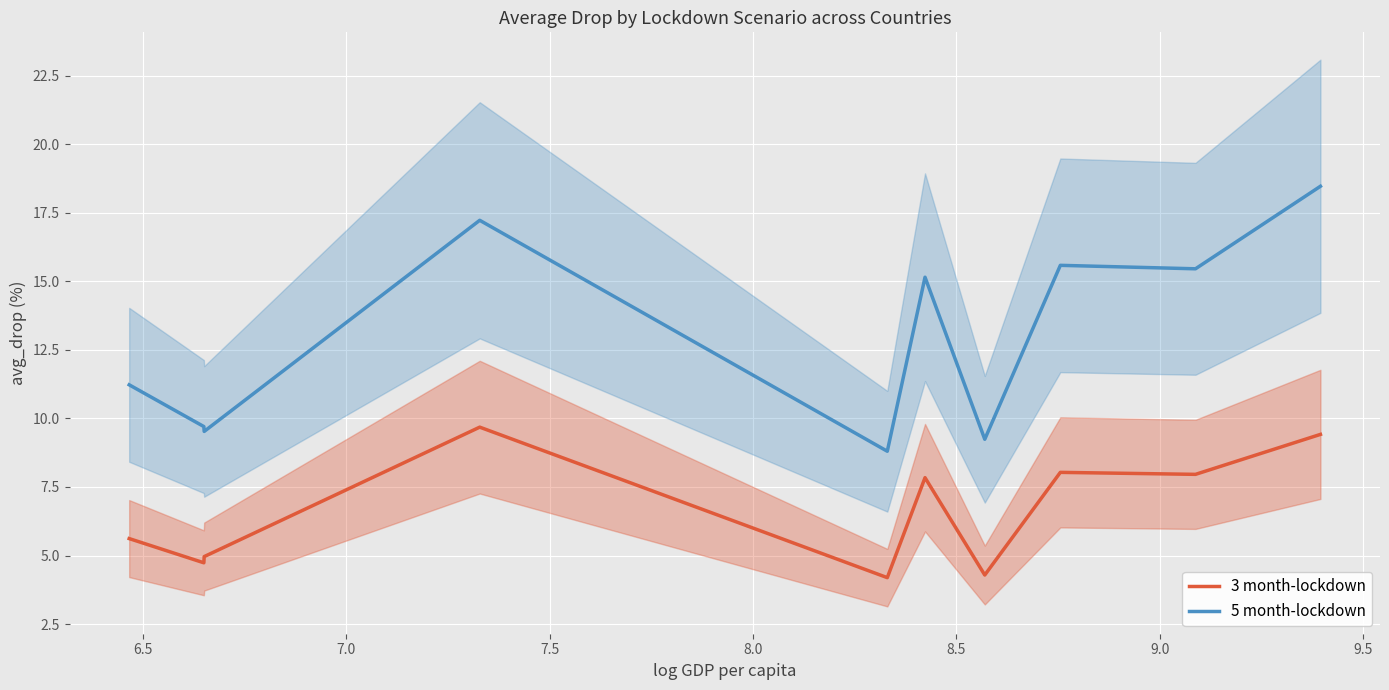

True or false: 3 month-lockdown and 5 month-lockdown intersect in this chart.

False